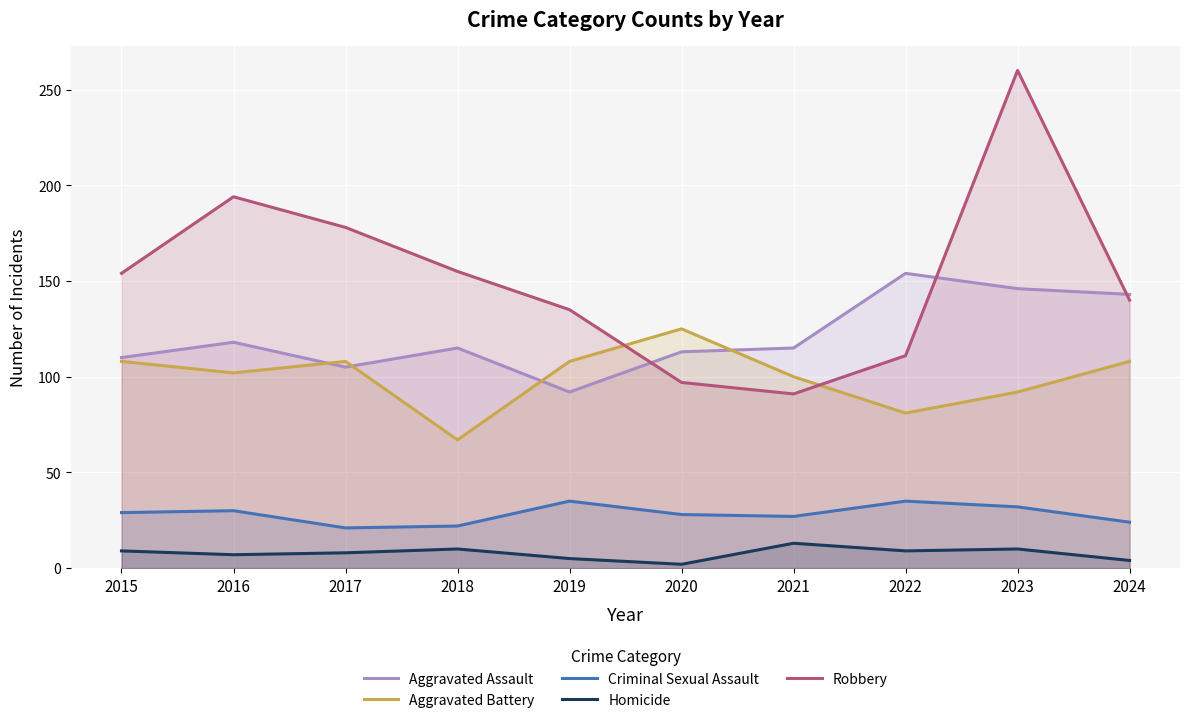

Reading left to right, extract all data points from this chart.

Aggravated Assault: 2015=110	2016=118	2017=105	2018=115	2019=92	2020=113	2021=115	2022=154	2023=146	2024=143
Aggravated Battery: 2015=108	2016=102	2017=108	2018=67	2019=108	2020=125	2021=100	2022=81	2023=92	2024=108
Criminal Sexual Assault: 2015=29	2016=30	2017=21	2018=22	2019=35	2020=28	2021=27	2022=35	2023=32	2024=24
Homicide: 2015=9	2016=7	2017=8	2018=10	2019=5	2020=2	2021=13	2022=9	2023=10	2024=4
Robbery: 2015=154	2016=194	2017=178	2018=155	2019=135	2020=97	2021=91	2022=111	2023=260	2024=140